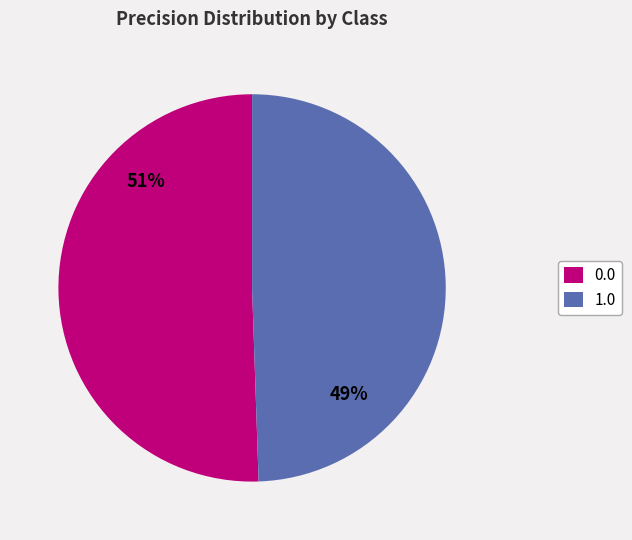

To the nearest percent, what percentage of the pie is 0.0?

51%